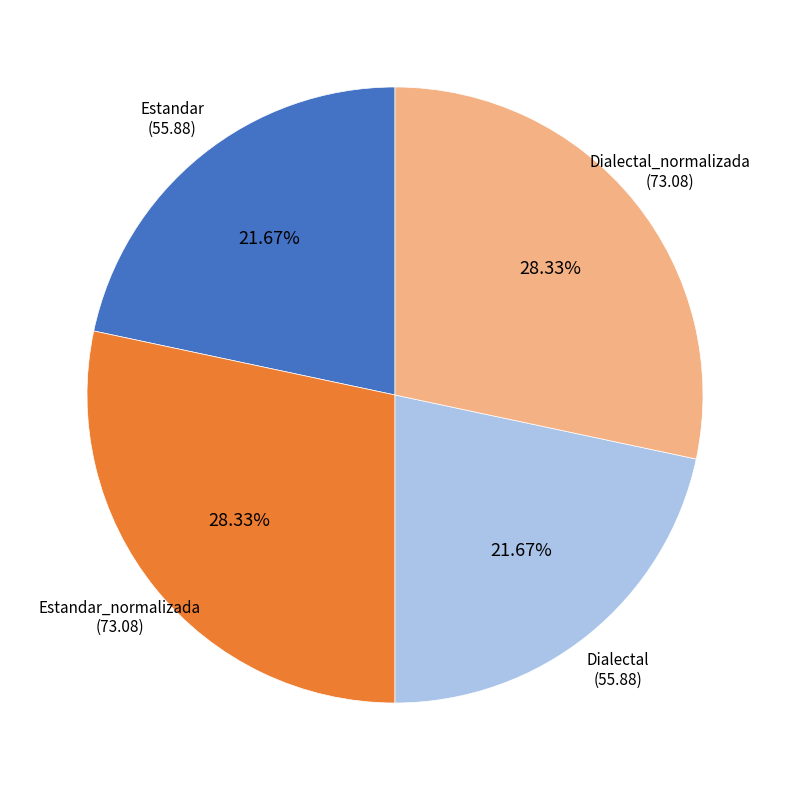

Does any single category account for the majority?

No